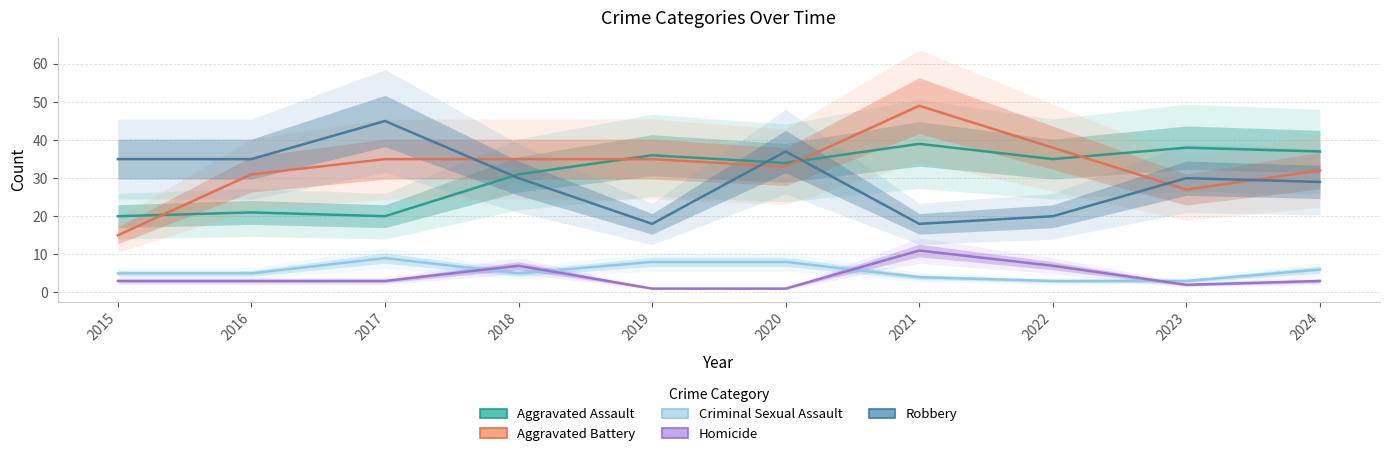

What is the value of the Homicide point at the 5th from the left?

1